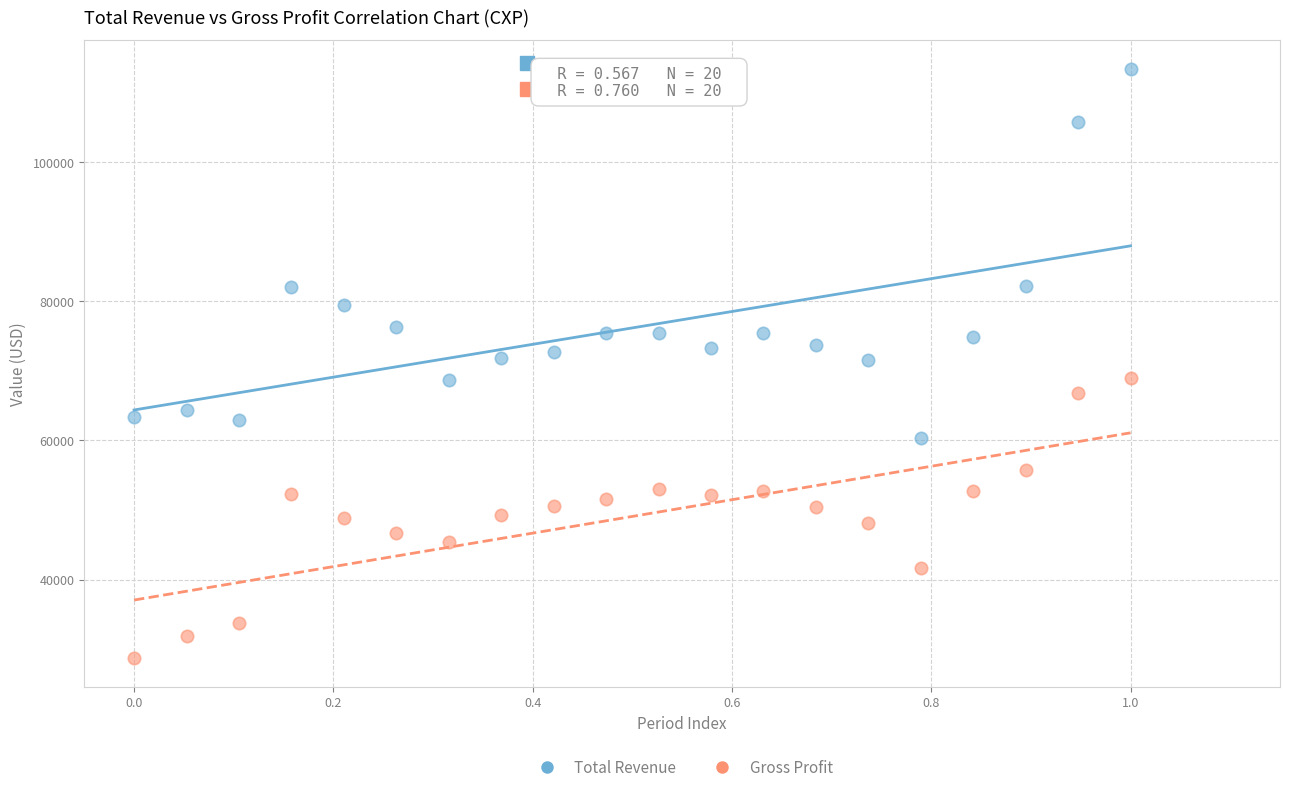

Which series has the widest spread of Y values?

Total Revenue